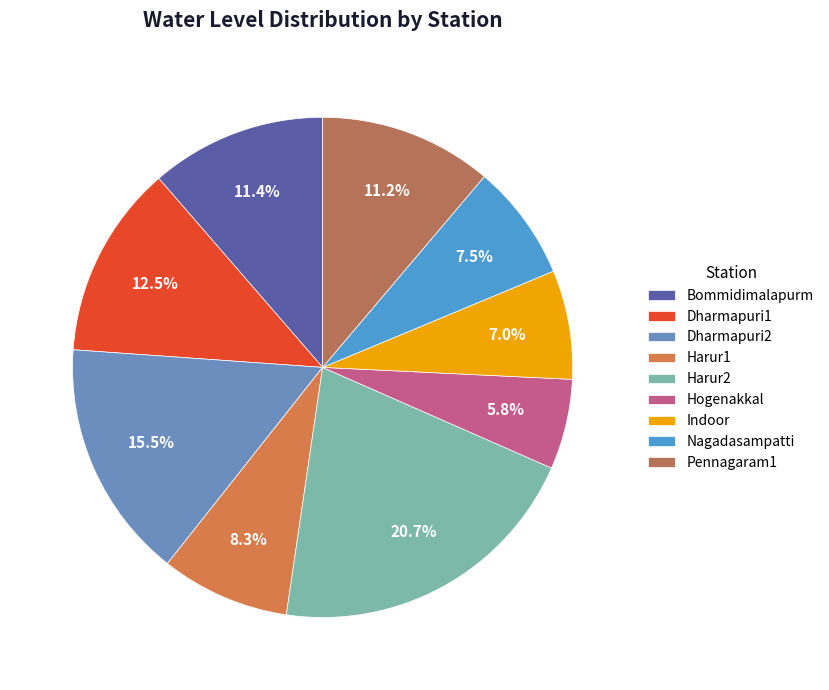

Does any single category account for the majority?

No